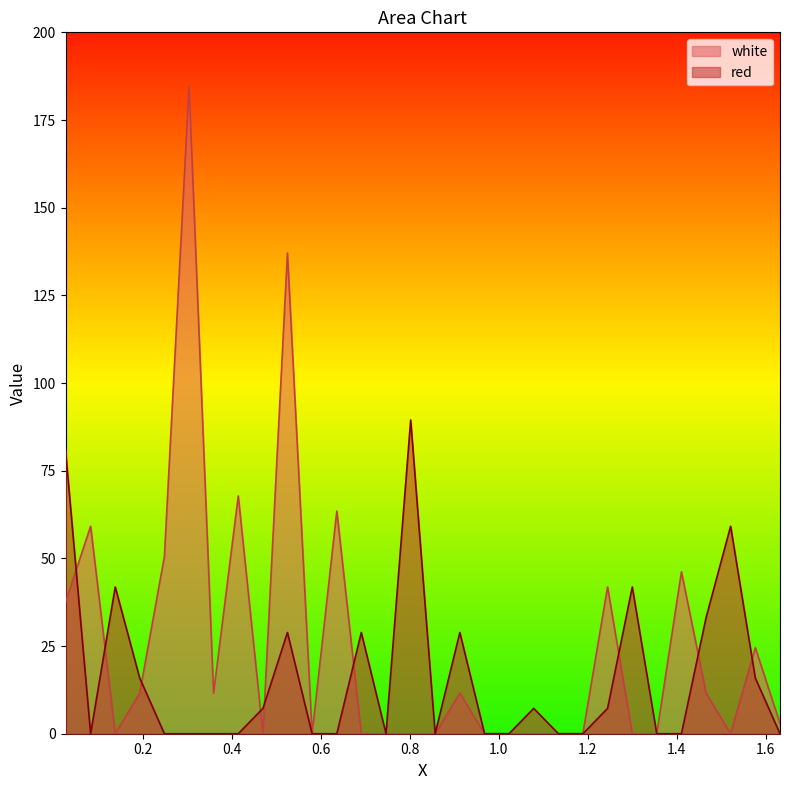

How many lines are shown in the chart?

2